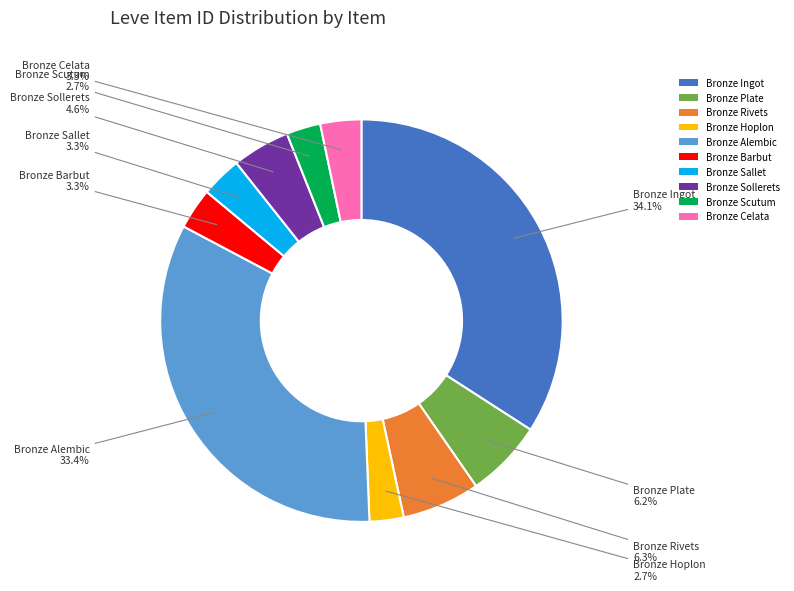

Is there a majority slice in this chart?

No